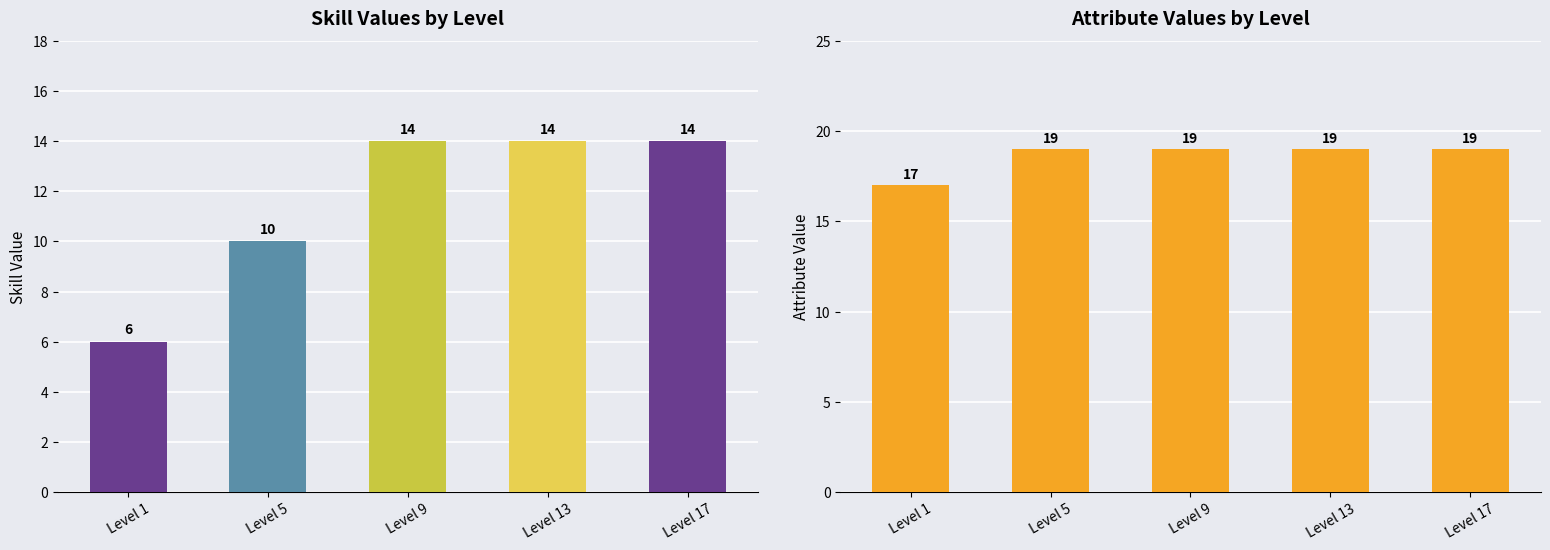

The Intelligence series shows 3 at Level 1. True or false?

False